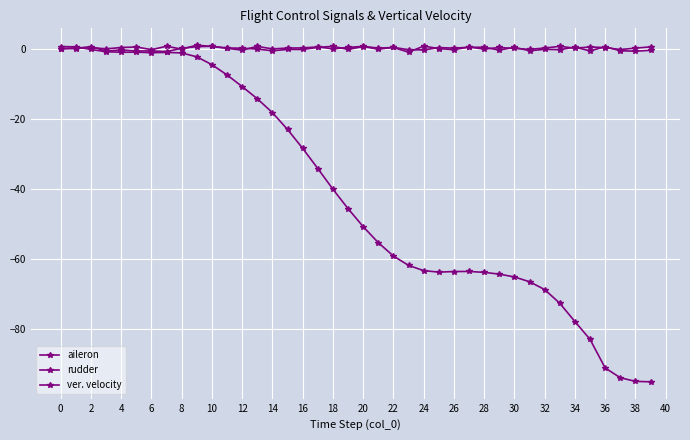

Where is the first local maximum for aileron?

2